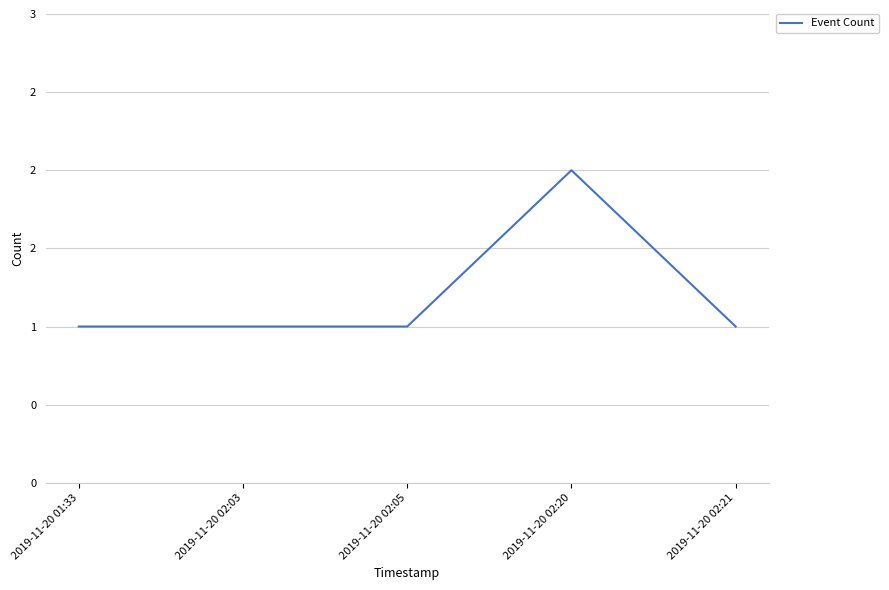

Does the chart display data point markers on the line(s)?

No